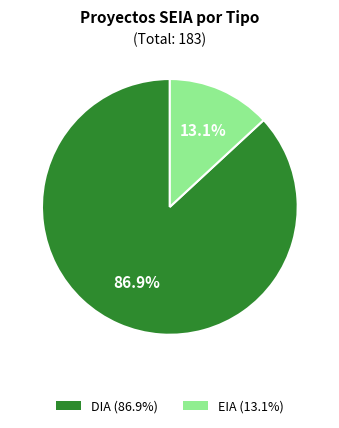

Do EIA and DIA together represent more than half of the pie?

Yes